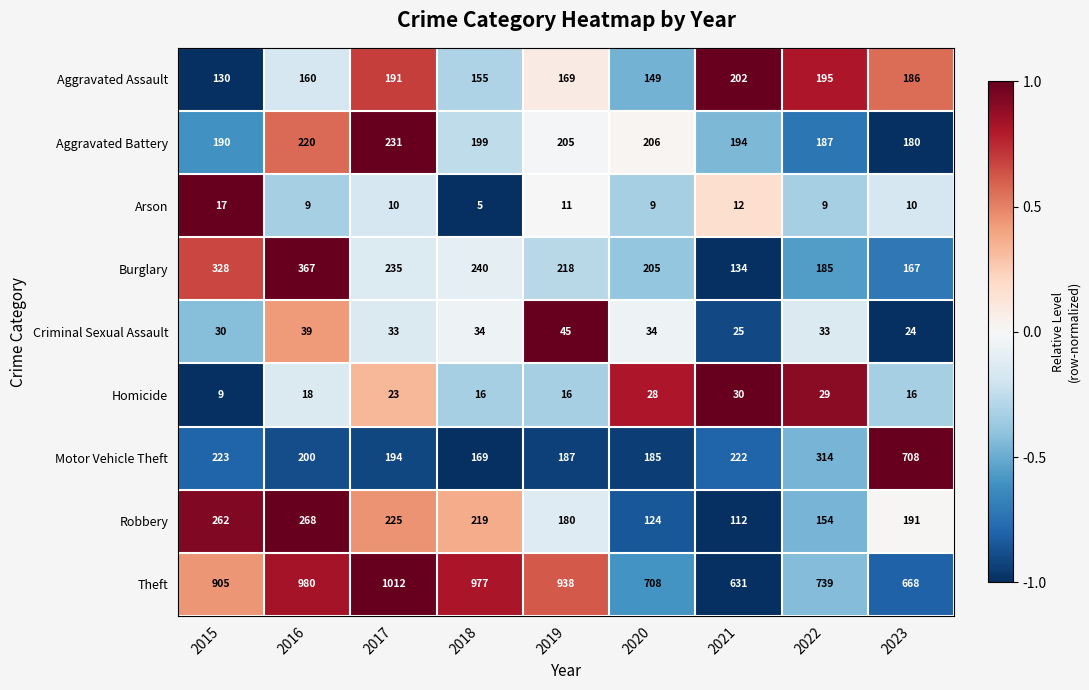

Where is Aggravated Assault nearest to the value 166?

2019